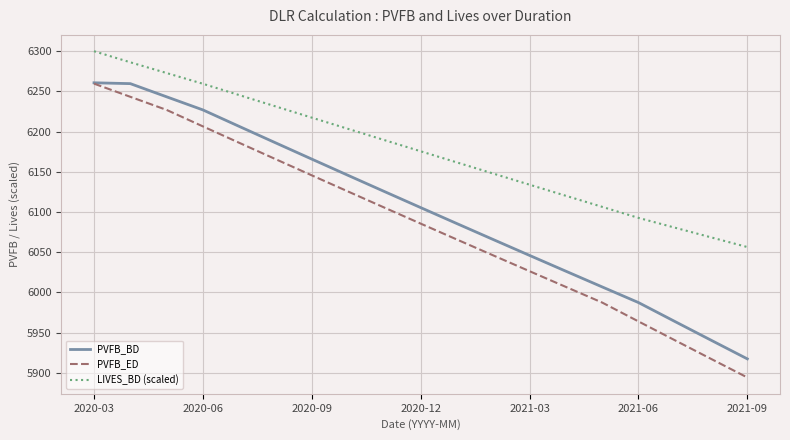

Which series has the largest total across all categories?

LIVES_BD (scaled)